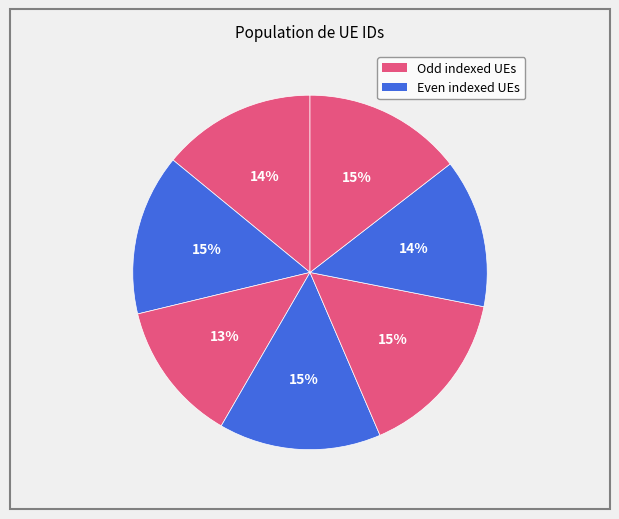

Is there a majority slice in this chart?

No